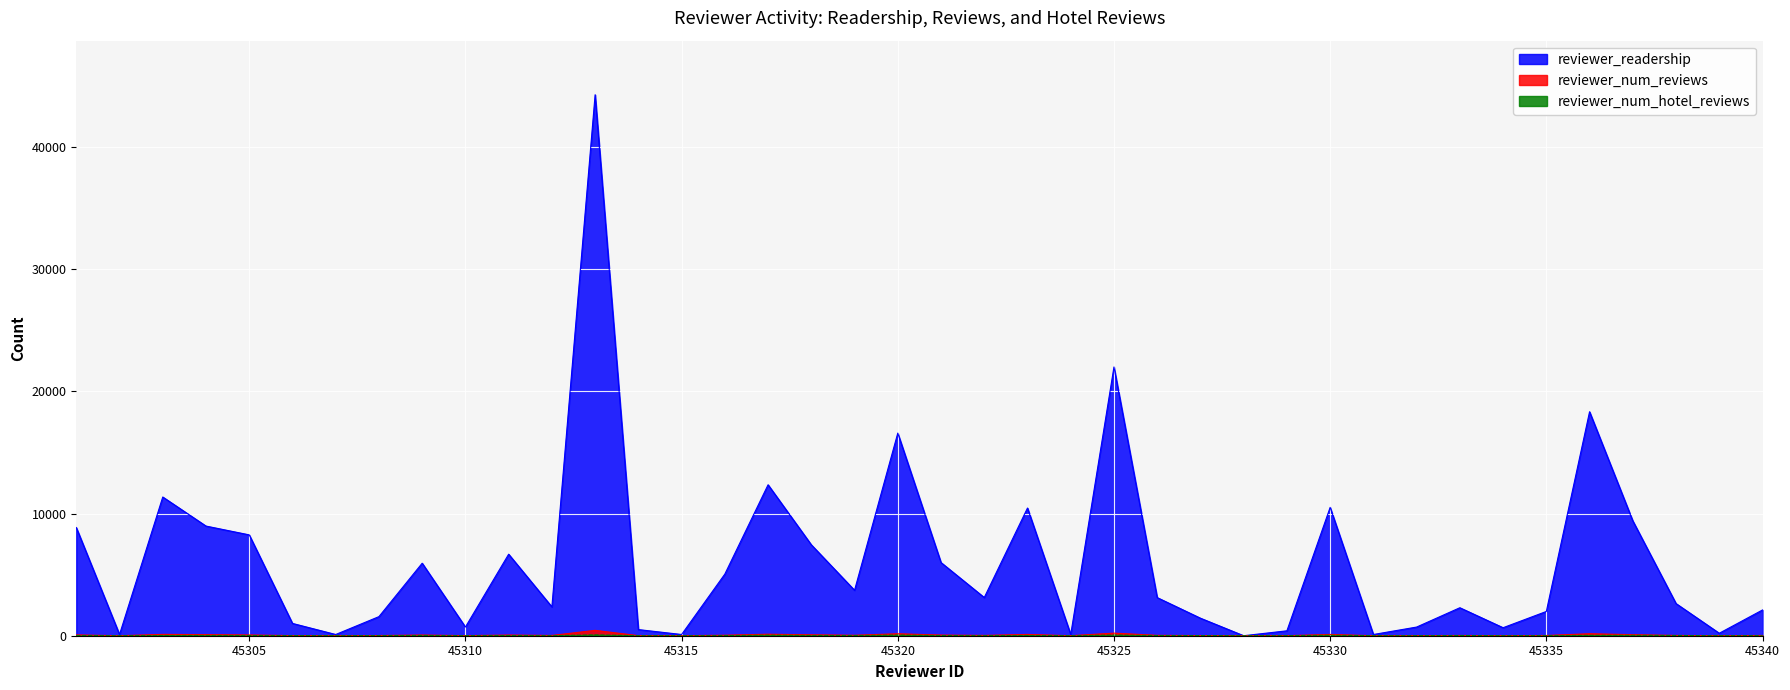

Read the reviewer_num_hotel_reviews value at 45302.

1